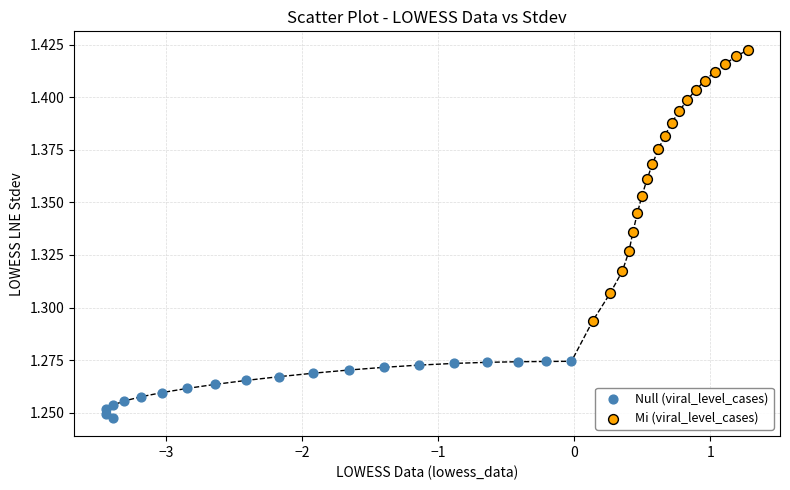

Which series reaches the maximum Y coordinate?

Mi (viral_level_cases)